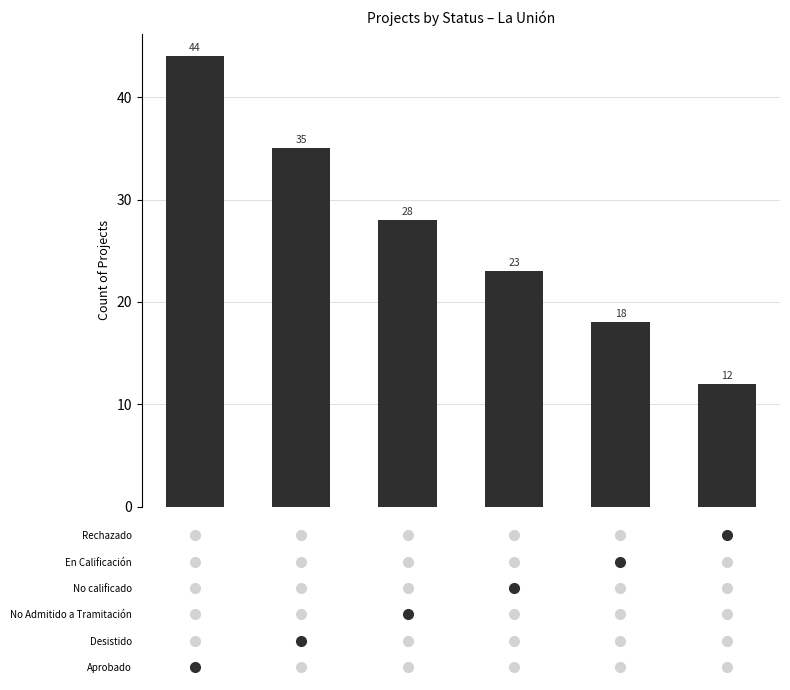

What is the average value?

27